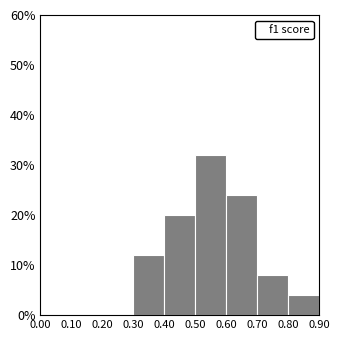

Reading left to right, list every bar in this chart as the range it spans on the x-axis followed by its height. The values are not printed on the chart, so give them approximately, as read against the axis.

0.00 to 0.10: 0
0.10 to 0.20: 0
0.20 to 0.30: 0
0.30 to 0.40: 12
0.40 to 0.50: 20
0.50 to 0.60: 32
0.60 to 0.70: 24
0.70 to 0.80: 8
0.80 to 0.90: 4